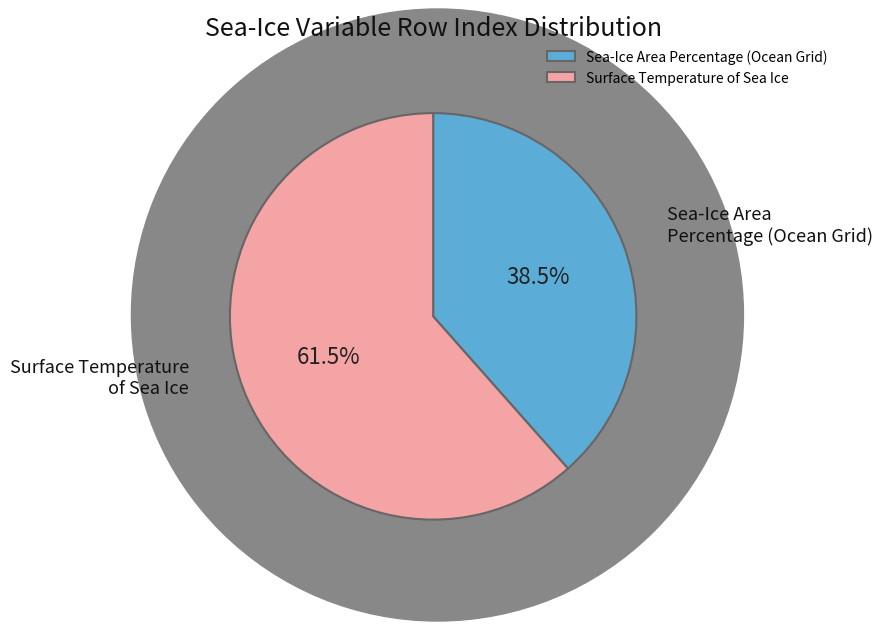

Between Sea-Ice Area Percentage (Ocean Grid) and Surface Temperature of Sea Ice, which is larger?

Surface Temperature of Sea Ice